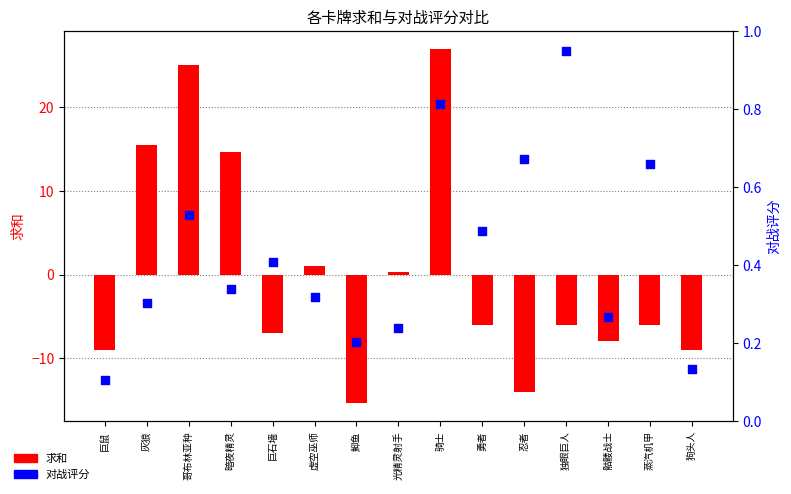

At which category is the sum across all series the highest?

骑士